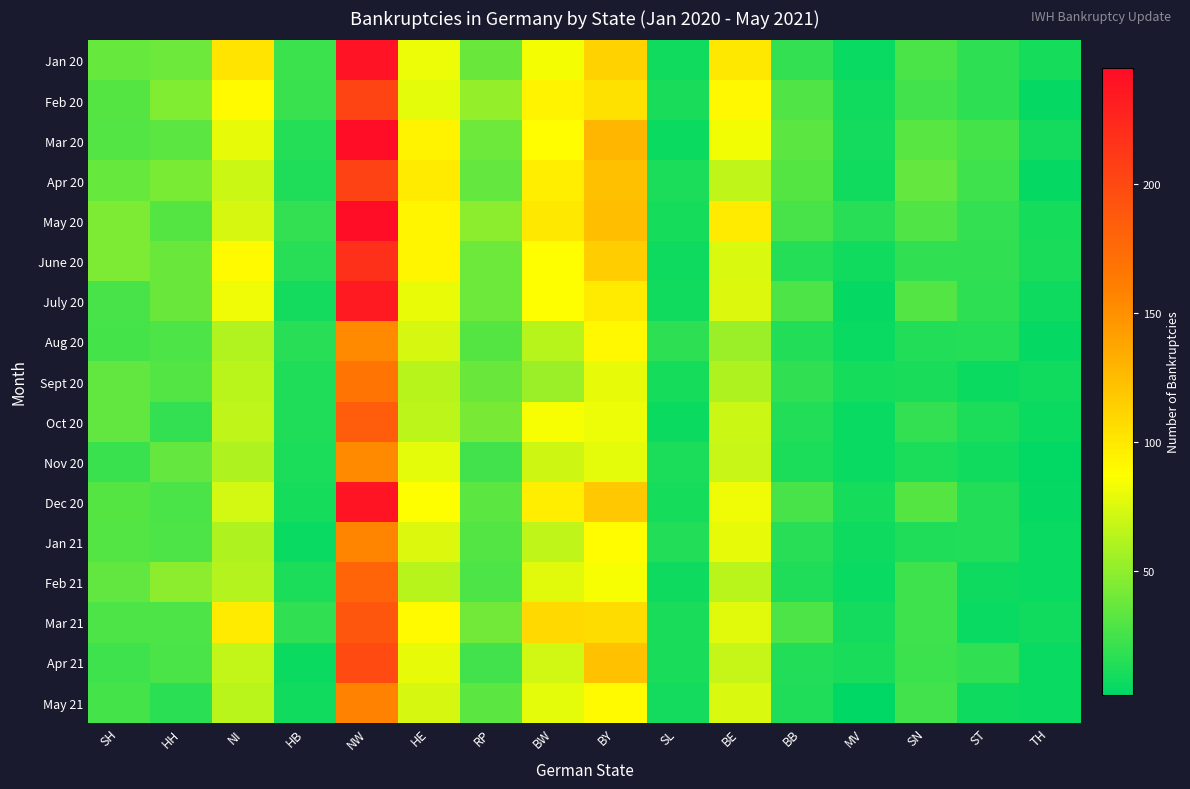

Reading left to right, what are all the values shown in this chart?

Jan 20: SH=37	HH=39	NI=102	HB=22	NW=240	HE=81	RP=38	BW=84	BY=113	SL=8	BE=100	BB=20	MV=5	SN=27	ST=18	TH=10
Feb 20: SH=31	HH=45	NI=90	HB=21	NW=204	HE=78	RP=52	BW=94	BY=104	SL=11	BE=91	BB=29	MV=8	SN=24	ST=18	TH=4
Mar 20: SH=30	HH=33	NI=79	HB=15	NW=245	HE=94	RP=39	BW=88	BY=129	SL=6	BE=83	BB=33	MV=9	SN=32	ST=25	TH=9
Apr 20: SH=37	HH=43	NI=70	HB=13	NW=205	HE=98	RP=36	BW=96	BY=123	SL=12	BE=66	BB=31	MV=8	SN=36	ST=23	TH=4
May 20: SH=44	HH=31	NI=74	HB=20	NW=245	HE=93	RP=49	BW=100	BY=124	SL=10	BE=98	BB=26	MV=16	SN=29	ST=20	TH=10
June 20: SH=44	HH=38	NI=90	HB=16	NW=218	HE=93	RP=39	BW=87	BY=115	SL=7	BE=75	BB=15	MV=8	SN=19	ST=19	TH=11
July 20: SH=26	HH=38	NI=82	HB=9	NW=235	HE=80	RP=39	BW=87	BY=98	SL=8	BE=76	BB=28	MV=4	SN=30	ST=18	TH=7
Aug 20: SH=25	HH=28	NI=61	HB=16	NW=153	HE=74	RP=31	BW=63	BY=91	SL=18	BE=54	BB=14	MV=5	SN=14	ST=15	TH=4
Sept 20: SH=35	HH=30	NI=64	HB=13	NW=168	HE=63	RP=38	BW=54	BY=79	SL=10	BE=60	BB=19	MV=10	SN=11	ST=6	TH=8
Oct 20: SH=35	HH=20	NI=66	HB=13	NW=186	HE=65	RP=42	BW=85	BY=81	SL=6	BE=70	BB=14	MV=5	SN=20	ST=12	TH=6
Nov 20: SH=21	HH=36	NI=60	HB=12	NW=153	HE=78	RP=24	BW=71	BY=78	SL=12	BE=69	BB=12	MV=5	SN=12	ST=8	TH=3
Dec 20: SH=31	HH=27	NI=73	HB=10	NW=239	HE=87	RP=33	BW=96	BY=118	SL=10	BE=82	BB=26	MV=10	SN=31	ST=14	TH=4
Jan 21: SH=30	HH=28	NI=60	HB=5	NW=157	HE=76	RP=30	BW=66	BY=89	SL=14	BE=79	BB=16	MV=7	SN=13	ST=14	TH=5
Feb 21: SH=35	HH=49	NI=62	HB=12	NW=180	HE=63	RP=28	BW=77	BY=85	SL=7	BE=64	BB=13	MV=5	SN=23	ST=7	TH=5
Mar 21: SH=28	HH=28	NI=98	HB=19	NW=190	HE=90	RP=40	BW=109	BY=107	SL=11	BE=77	BB=28	MV=9	SN=23	ST=5	TH=8
Apr 21: SH=23	HH=27	NI=67	HB=6	NW=199	HE=79	RP=24	BW=72	BY=122	SL=11	BE=68	BB=14	MV=11	SN=22	ST=19	TH=5
May 21: SH=25	HH=17	NI=64	HB=8	NW=158	HE=74	RP=33	BW=78	BY=90	SL=9	BE=75	BB=13	MV=2	SN=24	ST=7	TH=5